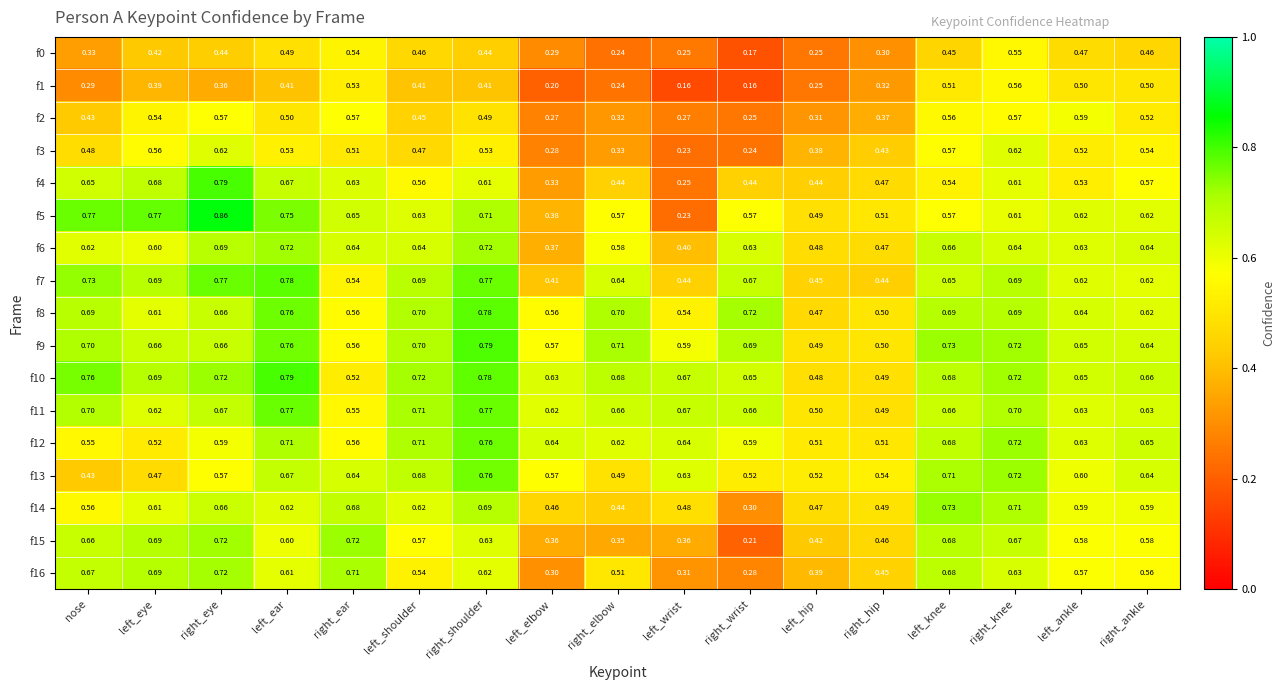

At which category is the sum across all series the highest?

right_shoulder